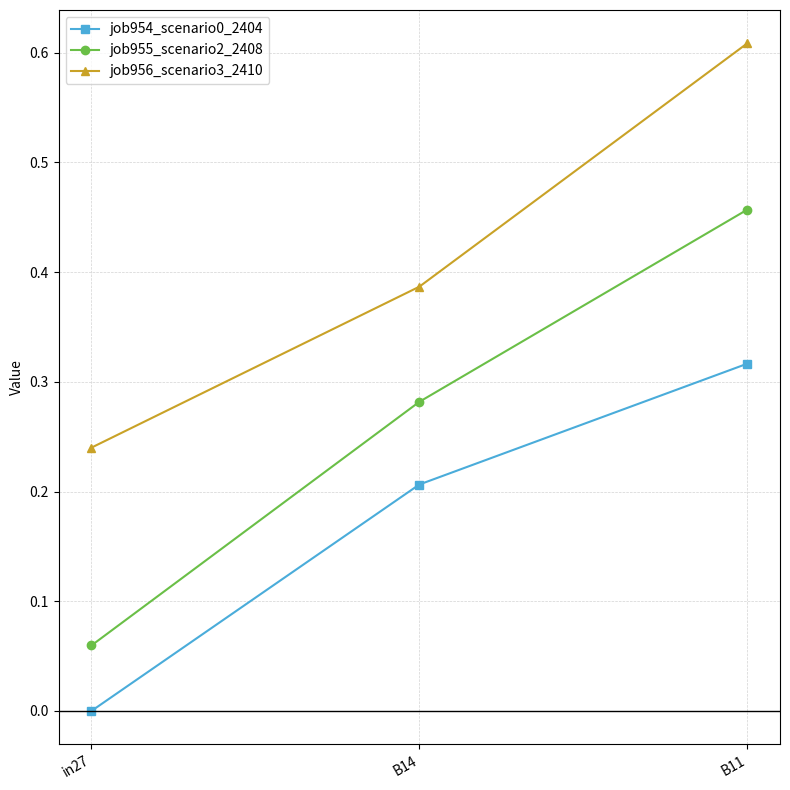

How many job955_scenario2_2408 values are between 0 and 1?

3